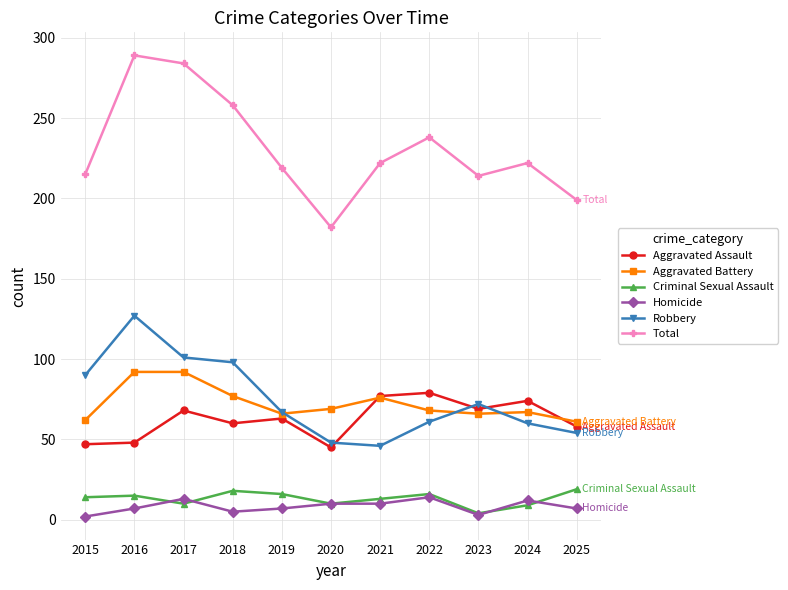

The Robbery series shows 90 at 2015. True or false?

True